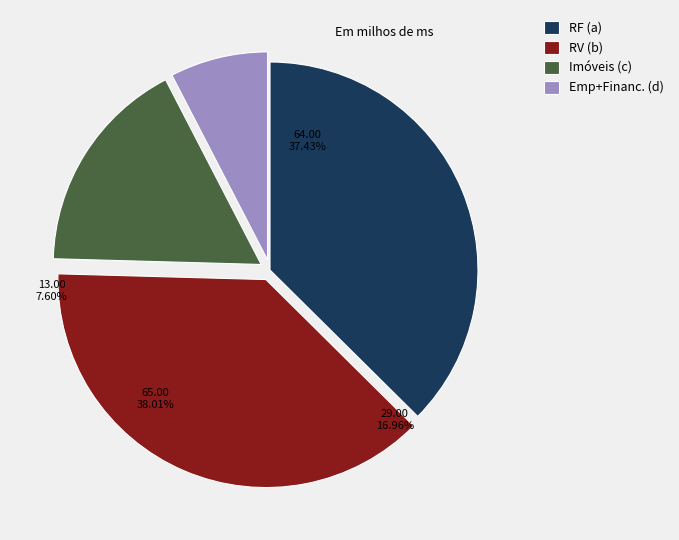

Is q6472 the majority of the pie?

No